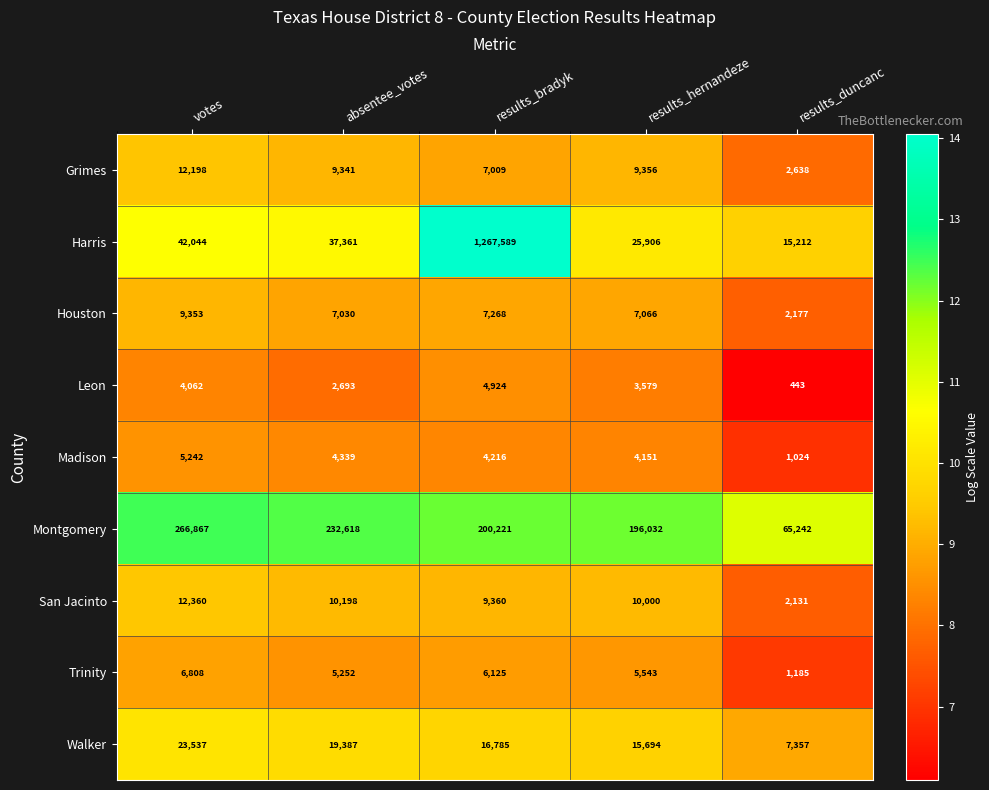

How many data points does each series have?

5